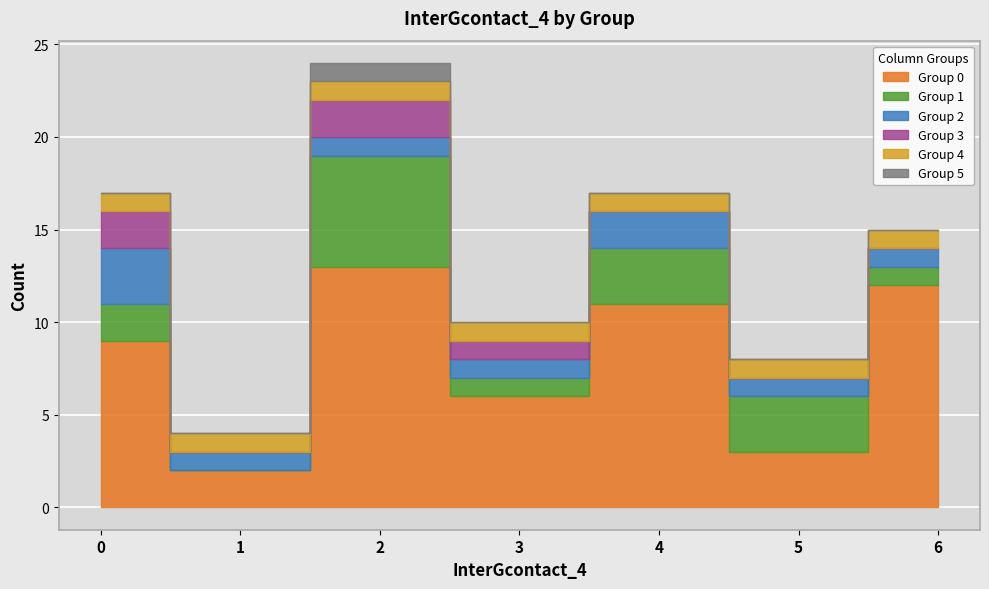

What is the difference between the maximum and minimum values in the 1 series?

6